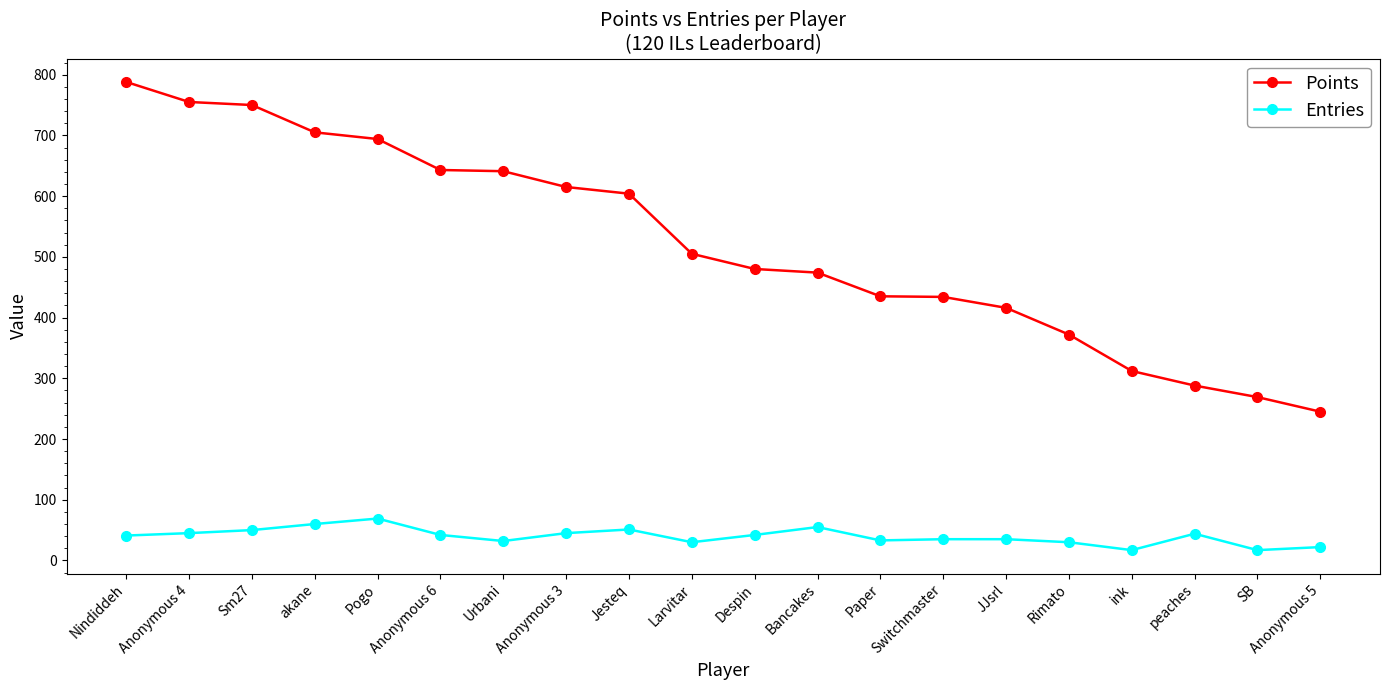

At which label is Points closest to 516?

Larvitar